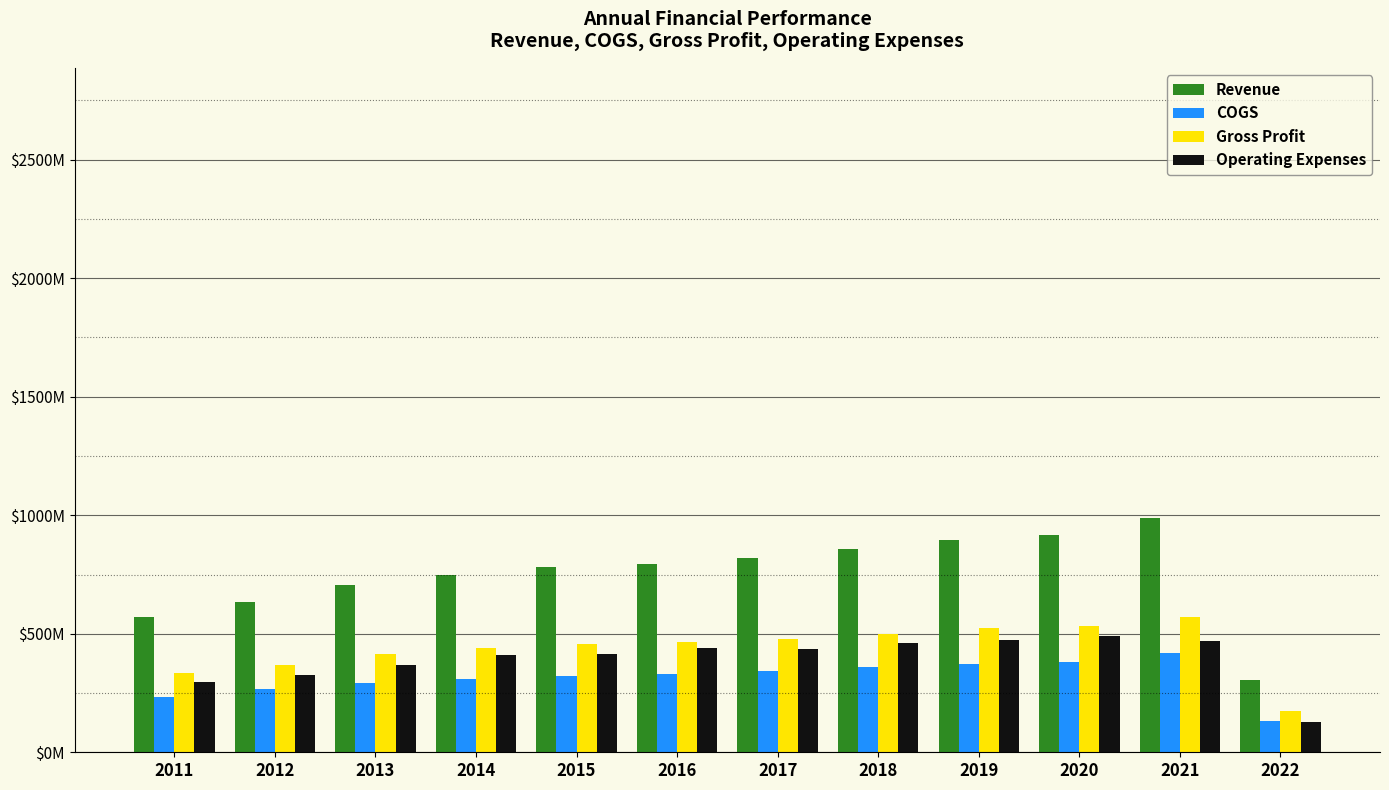

At which category is the sum across all series the highest?

2021